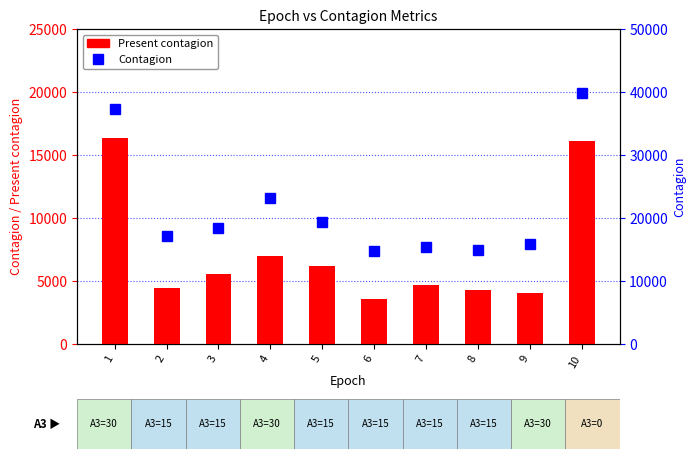

The Present contagion series shows 16094 at 10. True or false?

True